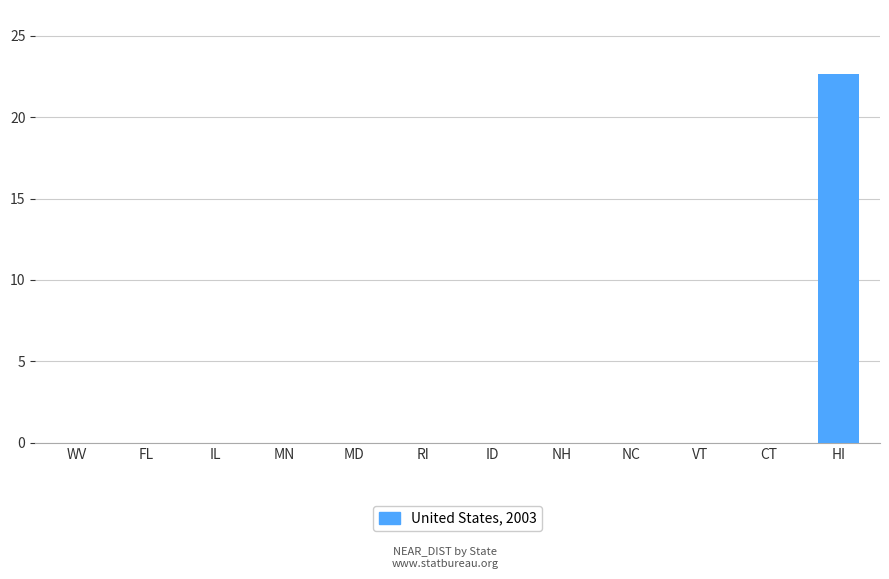

What is the change in value from CT to HI?

+22.7